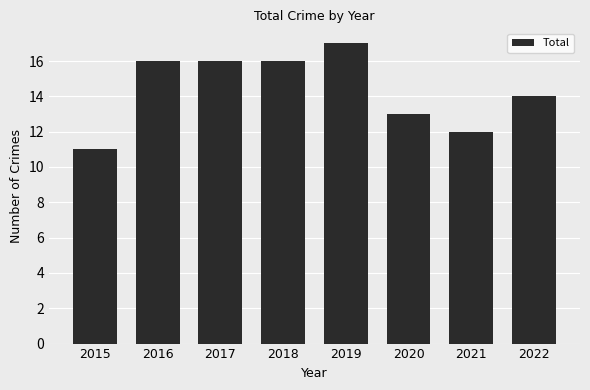

The chart shows a value of 11 at 2016. True or false?

False